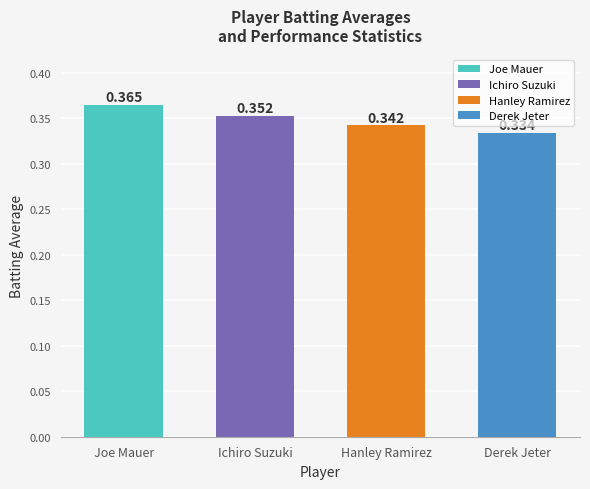

Which category has the highest value across all series?

Joe Mauer